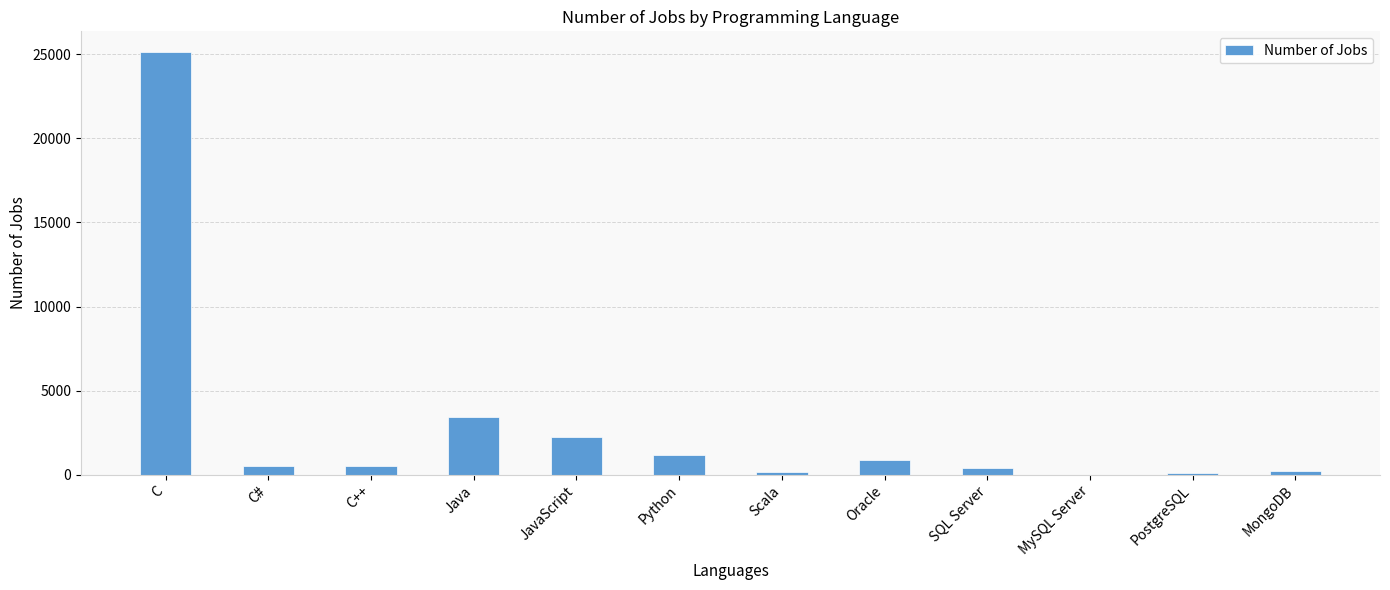

What is the sum of all values?

34749